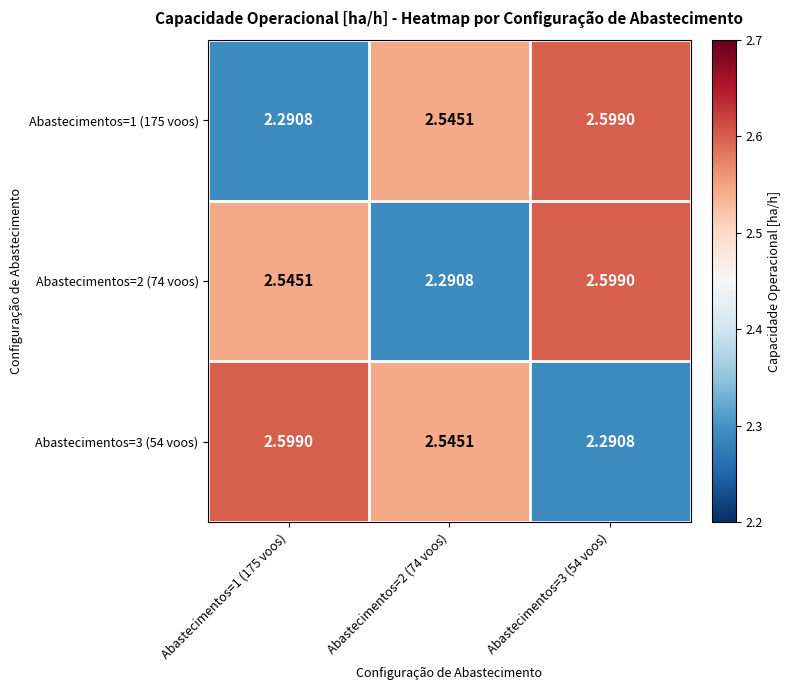

Reading right to left, list all the values displayed in this chart.

Abastecimentos=1 (175 voos): Abastecimentos=3 (54 voos)=2.6	Abastecimentos=2 (74 voos)=2.5	Abastecimentos=1 (175 voos)=2.3
Abastecimentos=2 (74 voos): Abastecimentos=3 (54 voos)=2.6	Abastecimentos=2 (74 voos)=2.3	Abastecimentos=1 (175 voos)=2.5
Abastecimentos=3 (54 voos): Abastecimentos=3 (54 voos)=2.3	Abastecimentos=2 (74 voos)=2.5	Abastecimentos=1 (175 voos)=2.6